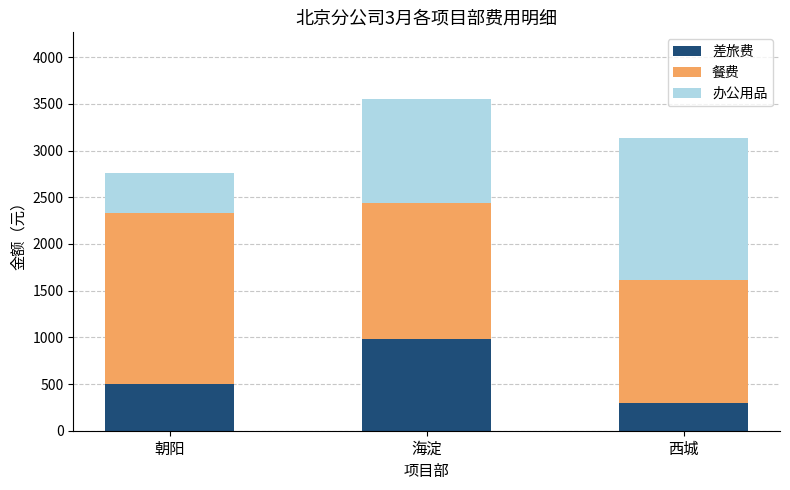

At which label does 差旅费 reach its minimum?

西城